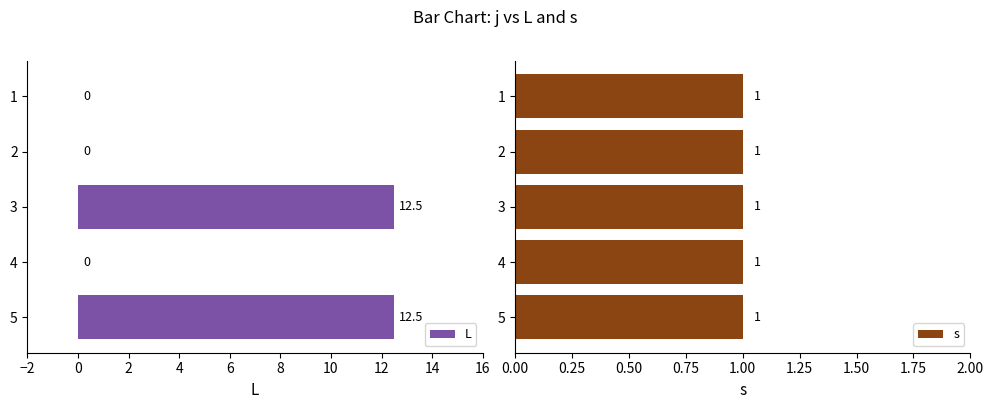

Is it true that L equals 12.5 at 5?

True